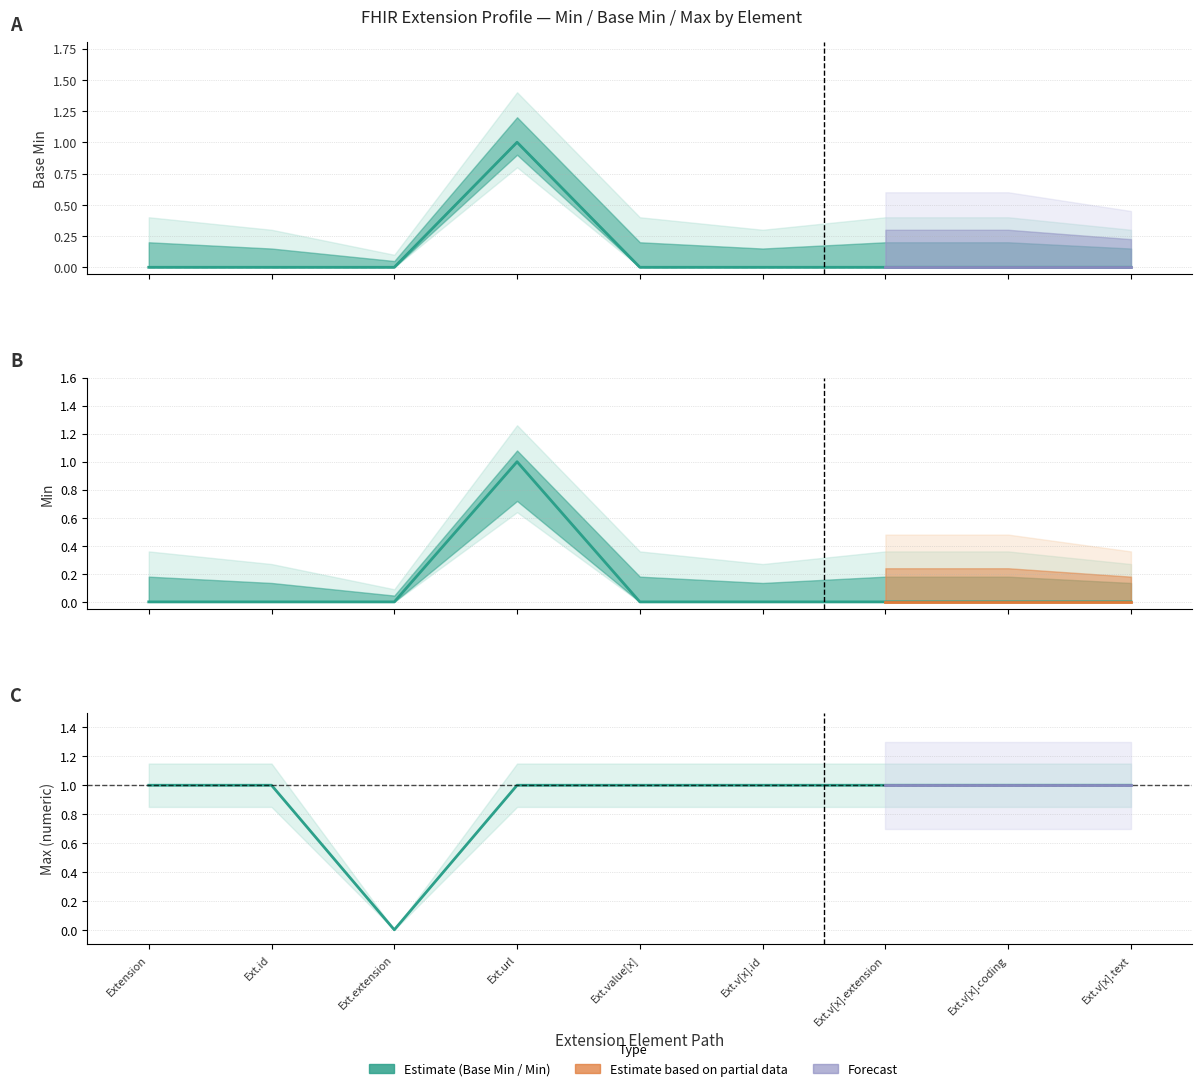

Where is Base Min nearest to the value 0?

Extension